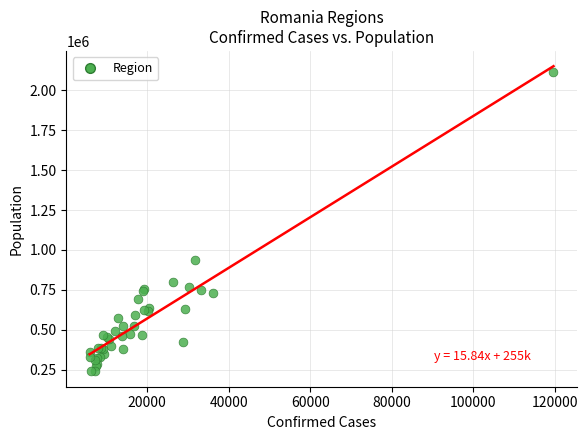

What Y value in the scatter plot is closest to 1176170?

939359